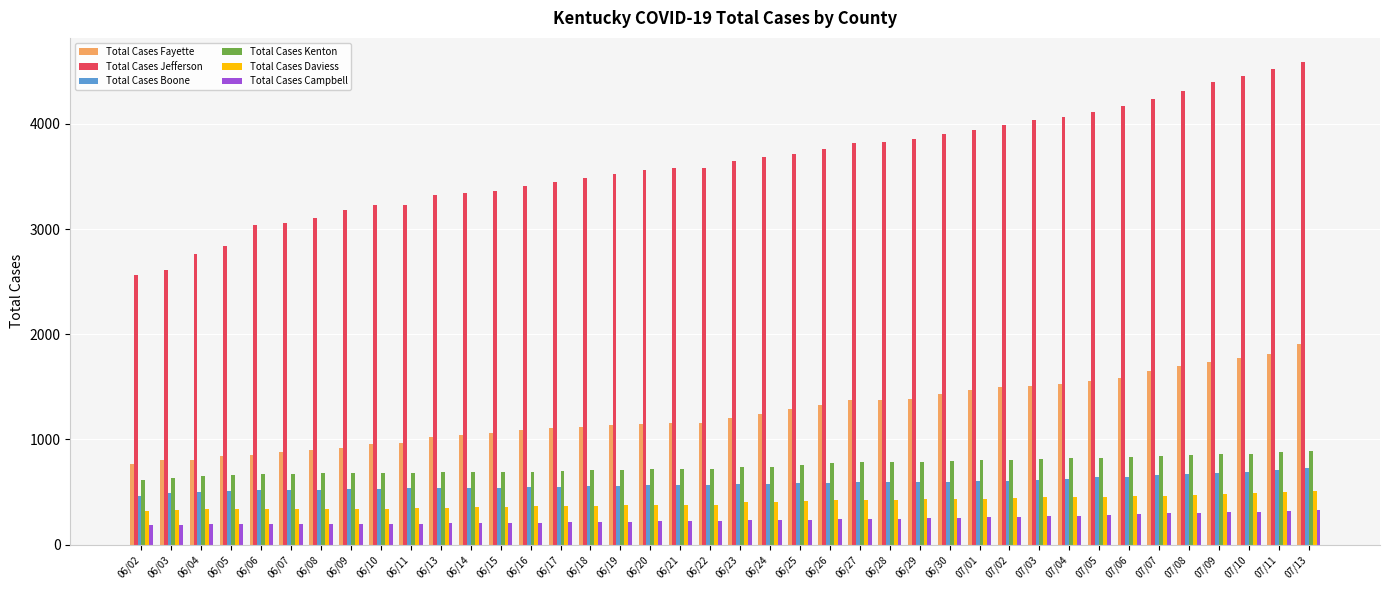

What is the value of the Total Cases Boone bar at the 9th from the left?

532